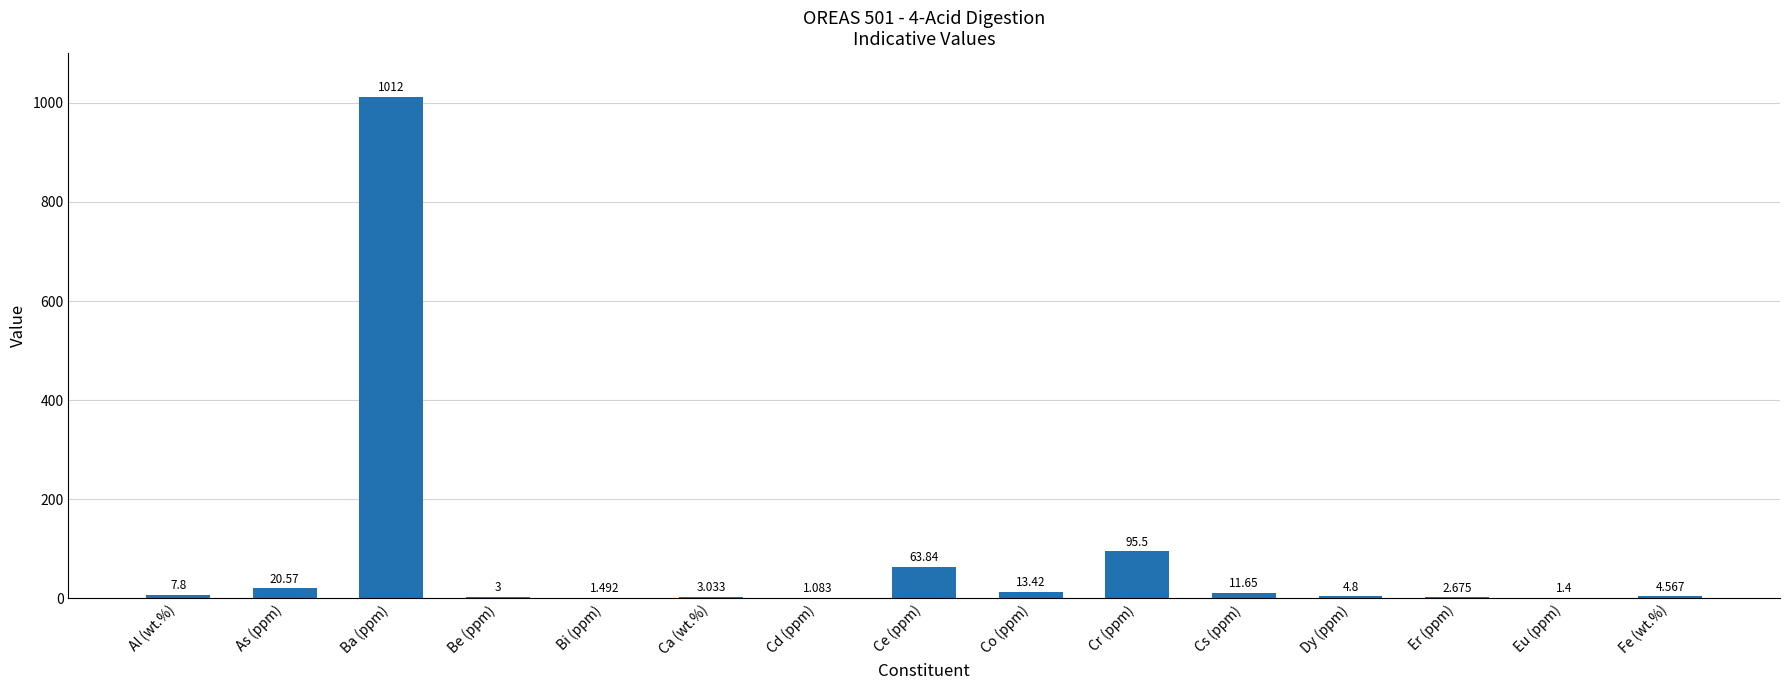

Where is the data nearest to the value 506?

Cr (ppm)